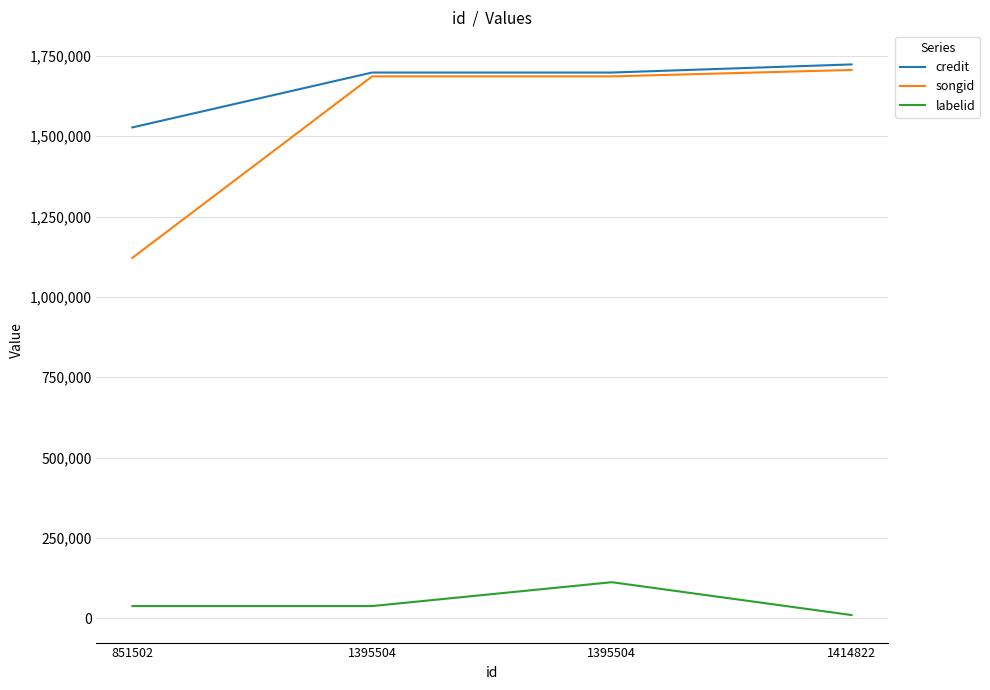

What is the value of the credit point at the 3rd from the left?

1698089